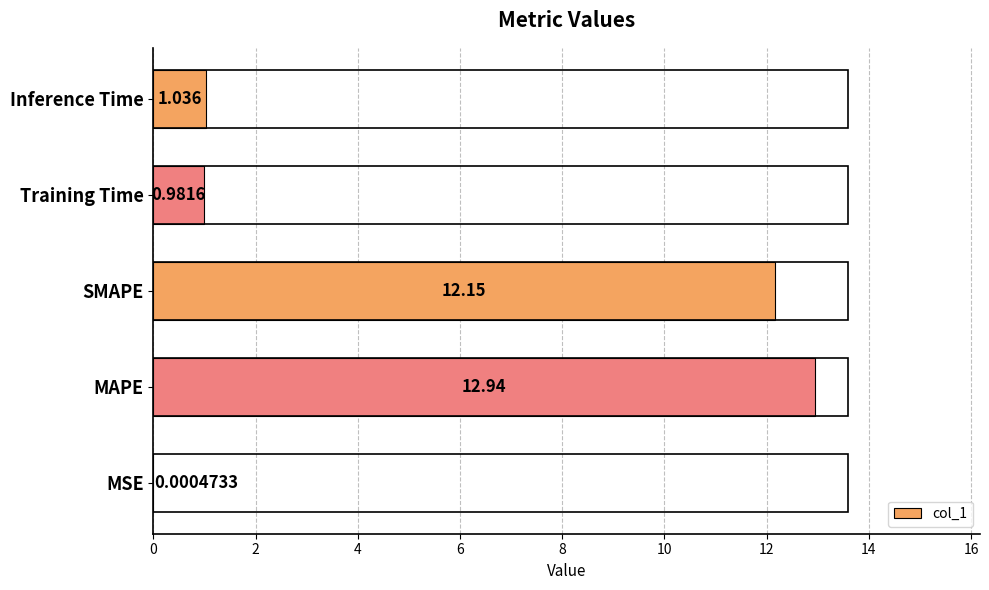

Which has a higher value, MSE or SMAPE?

SMAPE